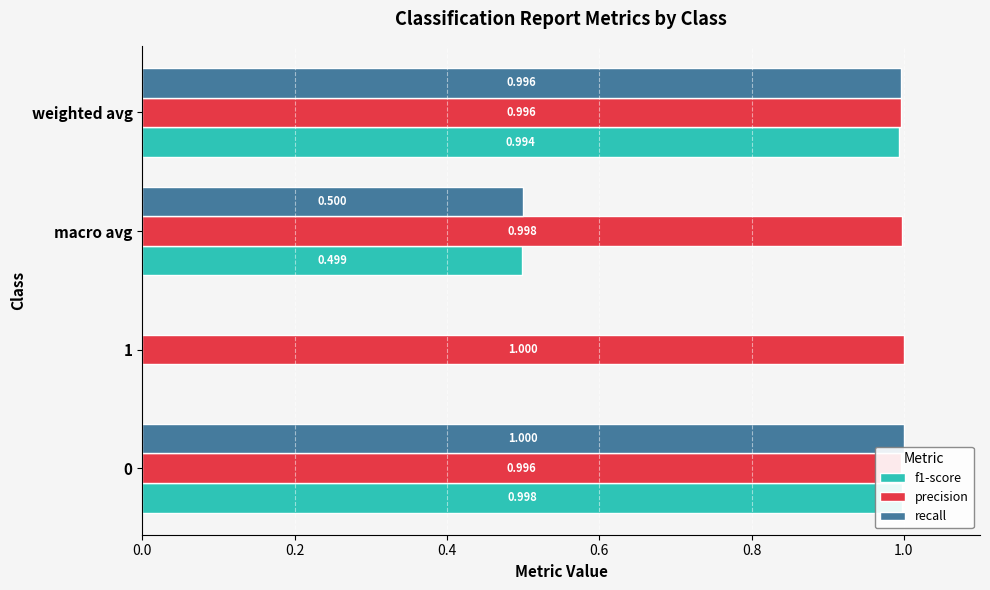

What is the maximum value shown in the chart?

1.0